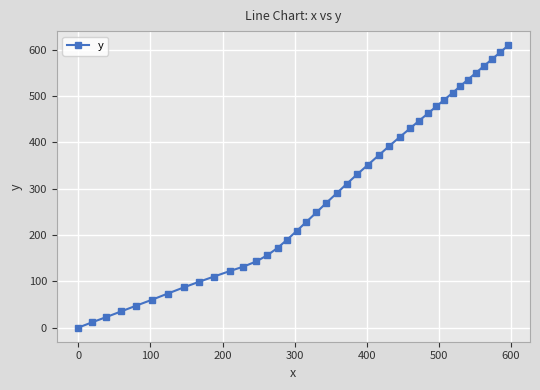

What is the maximum value shown in the chart?

609.6